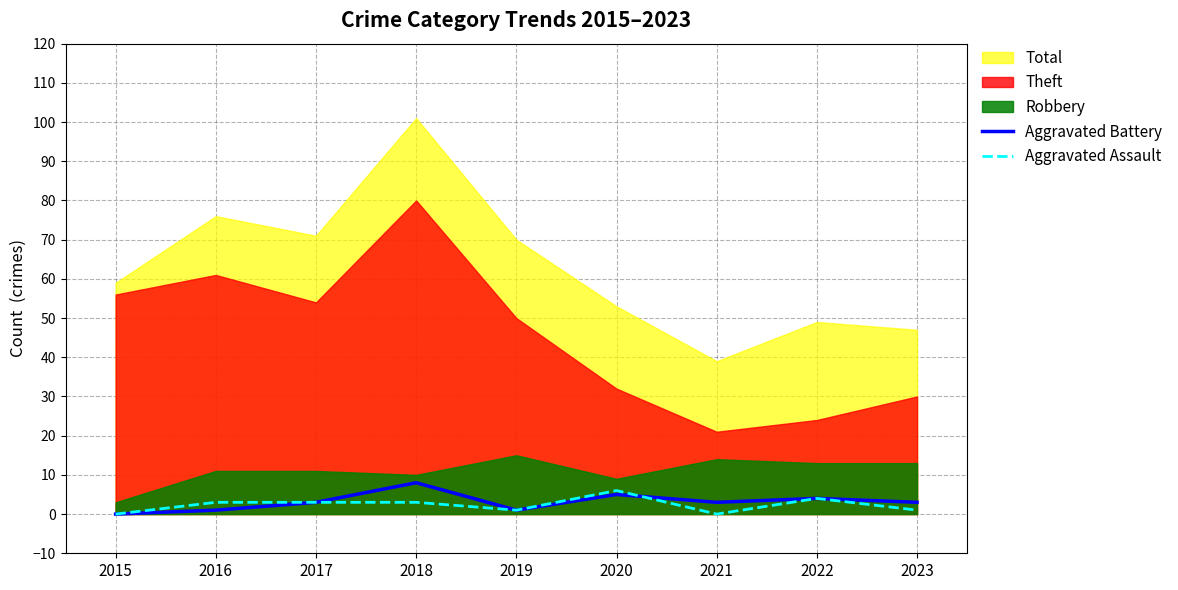

How many interior local peaks does the Aggravated Battery series have?

3